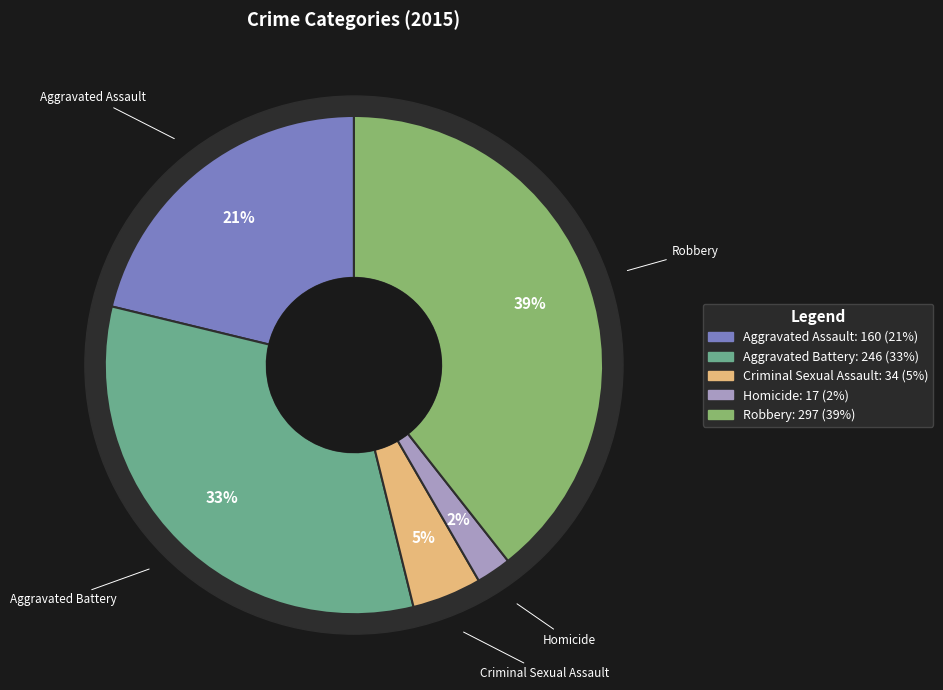

Is it true that Criminal Sexual Assault is 14% of the pie?

False